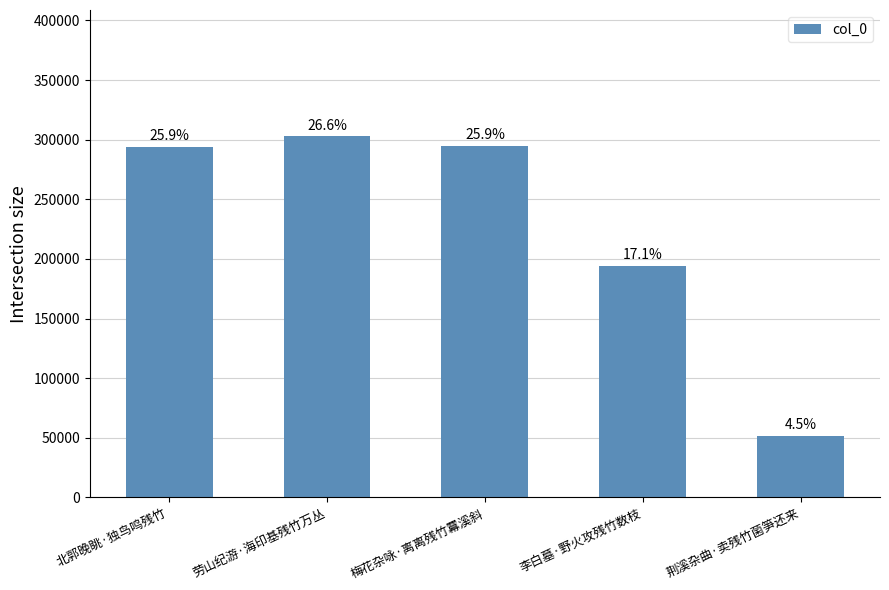

Which has a higher value, 劳山纪游·海印基残竹万丛 or 梅花杂咏·离离残竹羃溪斜?

劳山纪游·海印基残竹万丛